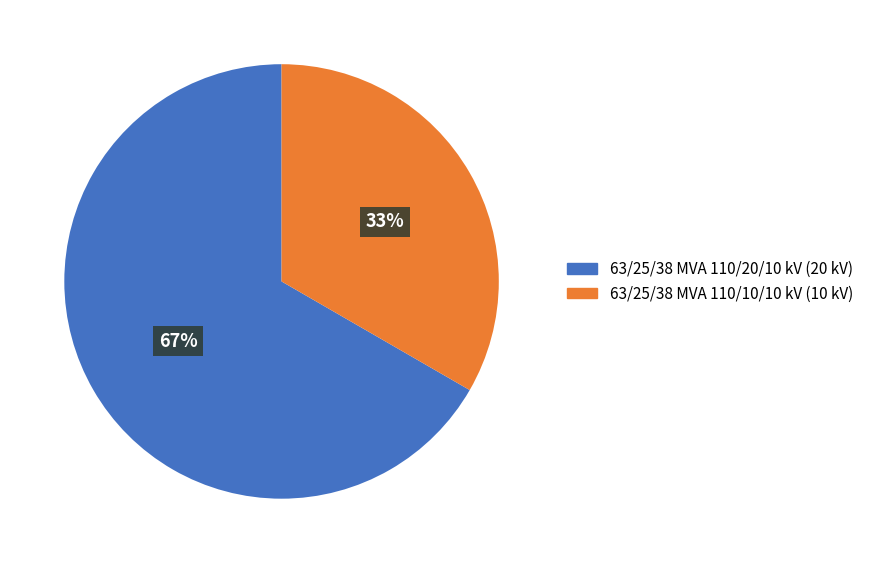

What percentage is the 63/25/38 MVA 110/20/10 kV slice, to the nearest percent?

67%